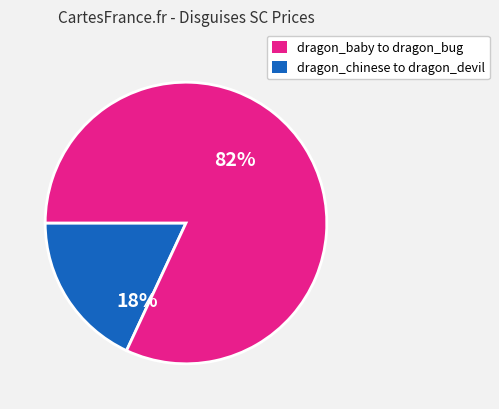

To the nearest percent, what is the average slice percentage?

50%